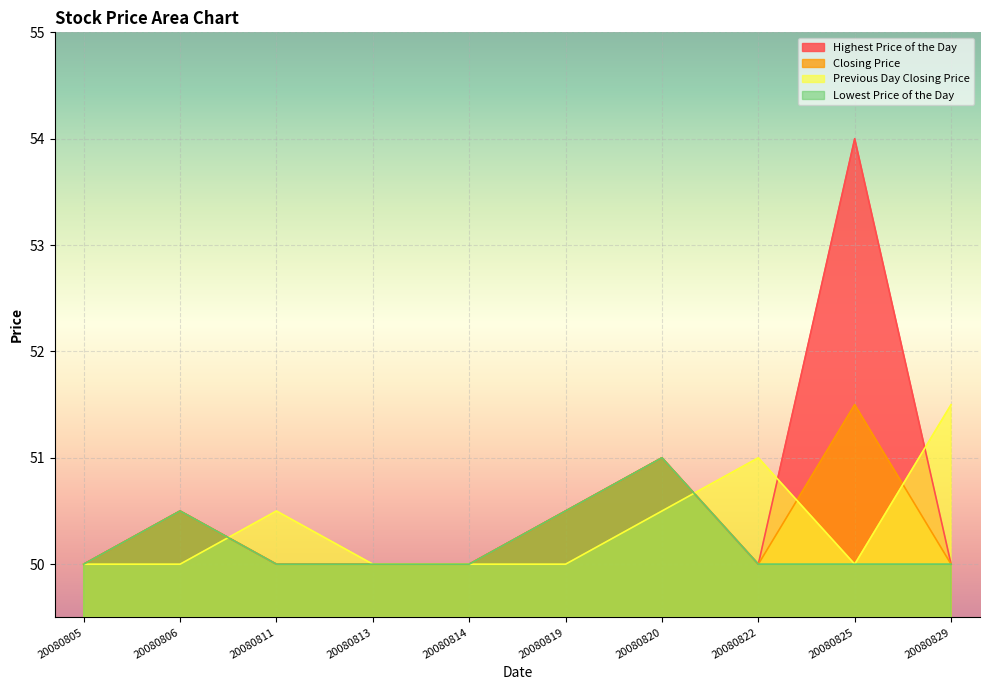

Reading left to right, what are all the values shown in this chart?

Highest Price of the Day: 20080805=50.0	20080806=50.5	20080811=50.0	20080813=50.0	20080814=50.0	20080819=50.5	20080820=51.0	20080822=50.0	20080825=54.0	20080829=50.0
Closing Price: 20080805=50.0	20080806=50.5	20080811=50.0	20080813=50.0	20080814=50.0	20080819=50.5	20080820=51.0	20080822=50.0	20080825=51.5	20080829=50.0
Previous Day Closing Price: 20080805=50.0	20080806=50.0	20080811=50.5	20080813=50.0	20080814=50.0	20080819=50.0	20080820=50.5	20080822=51.0	20080825=50.0	20080829=51.5
Lowest Price of the Day: 20080805=50.0	20080806=50.5	20080811=50.0	20080813=50.0	20080814=50.0	20080819=50.5	20080820=51.0	20080822=50.0	20080825=50.0	20080829=50.0